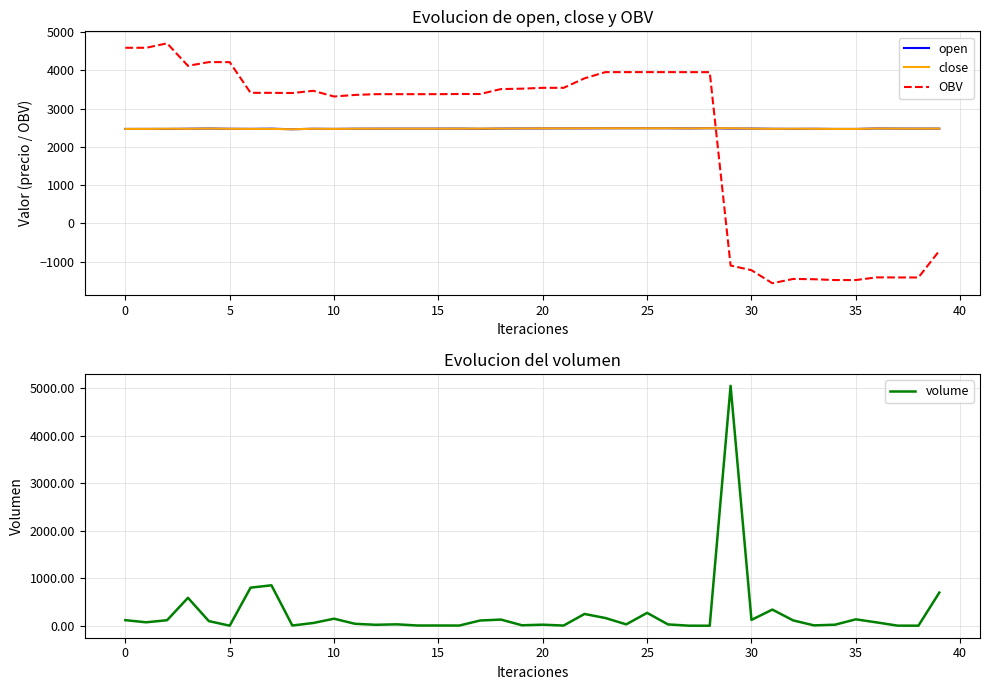

What is the sum of all open values?

99033.0